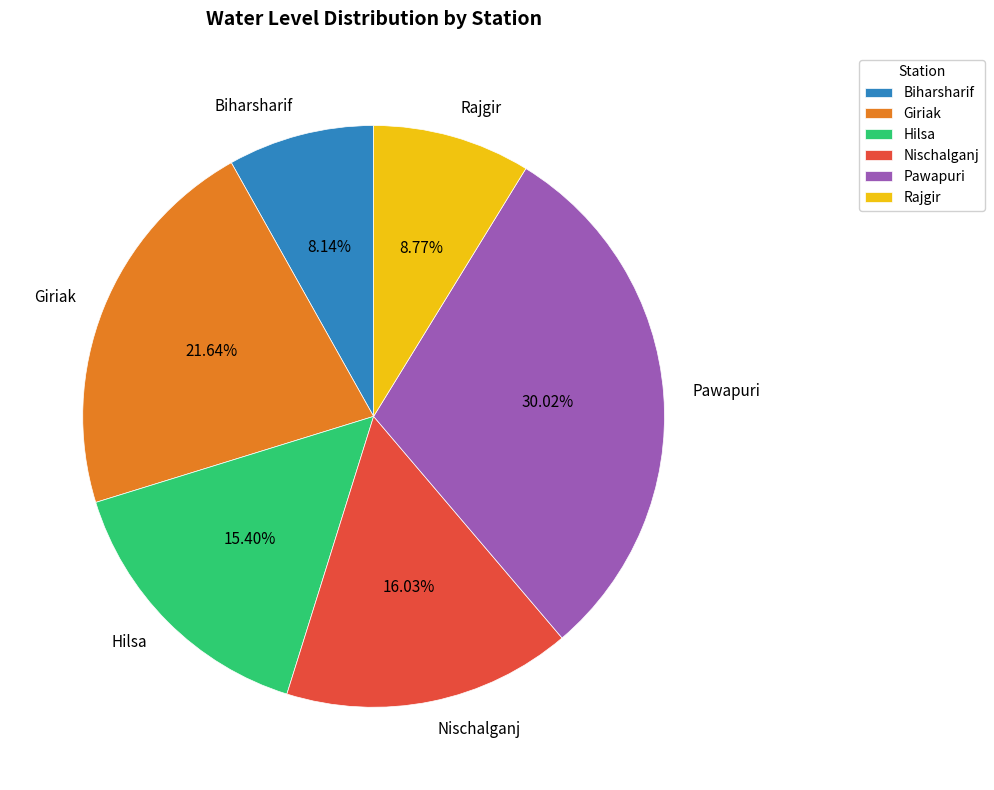

Which slice is the largest?

Pawapuri